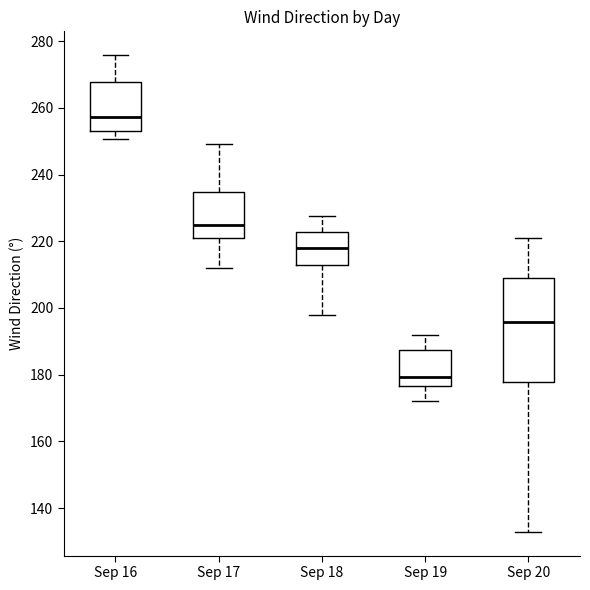

Comparing the boxes themselves (not the whiskers), which one is the tallest?

Sep 20